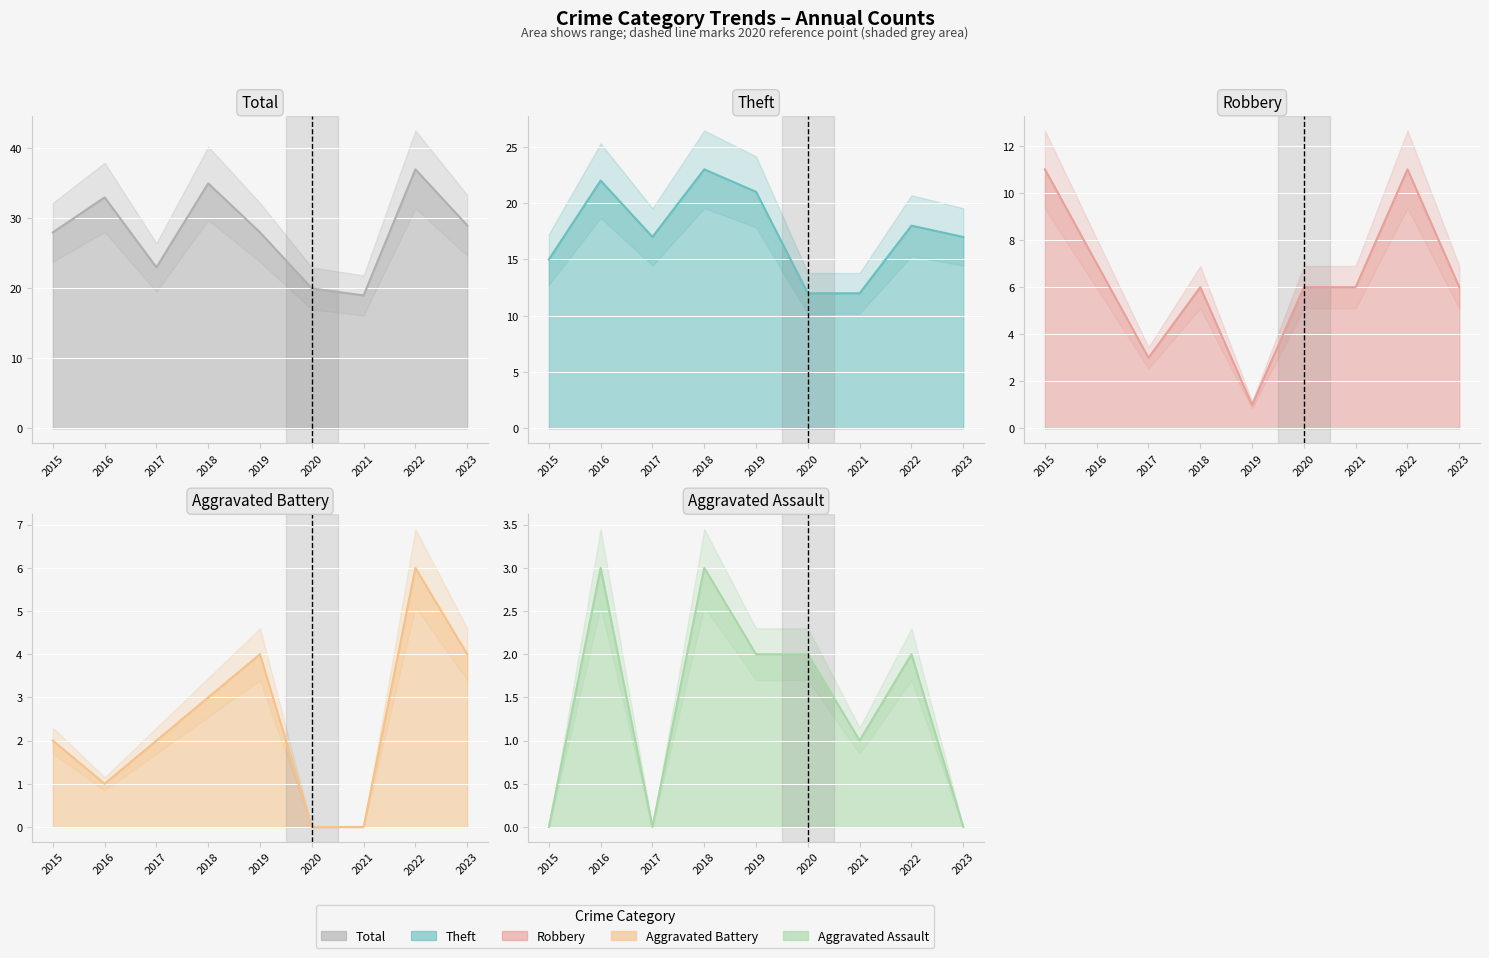

Where is Aggravated Battery line nearest to the value 3?

2018